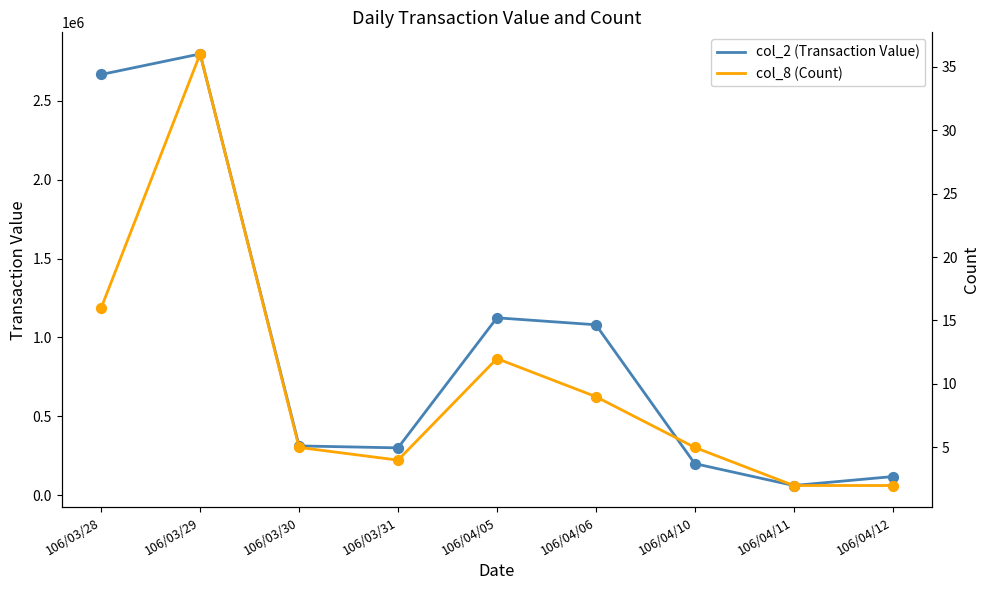

Which series contains the highest Y value?

col_2 (Transaction Value)